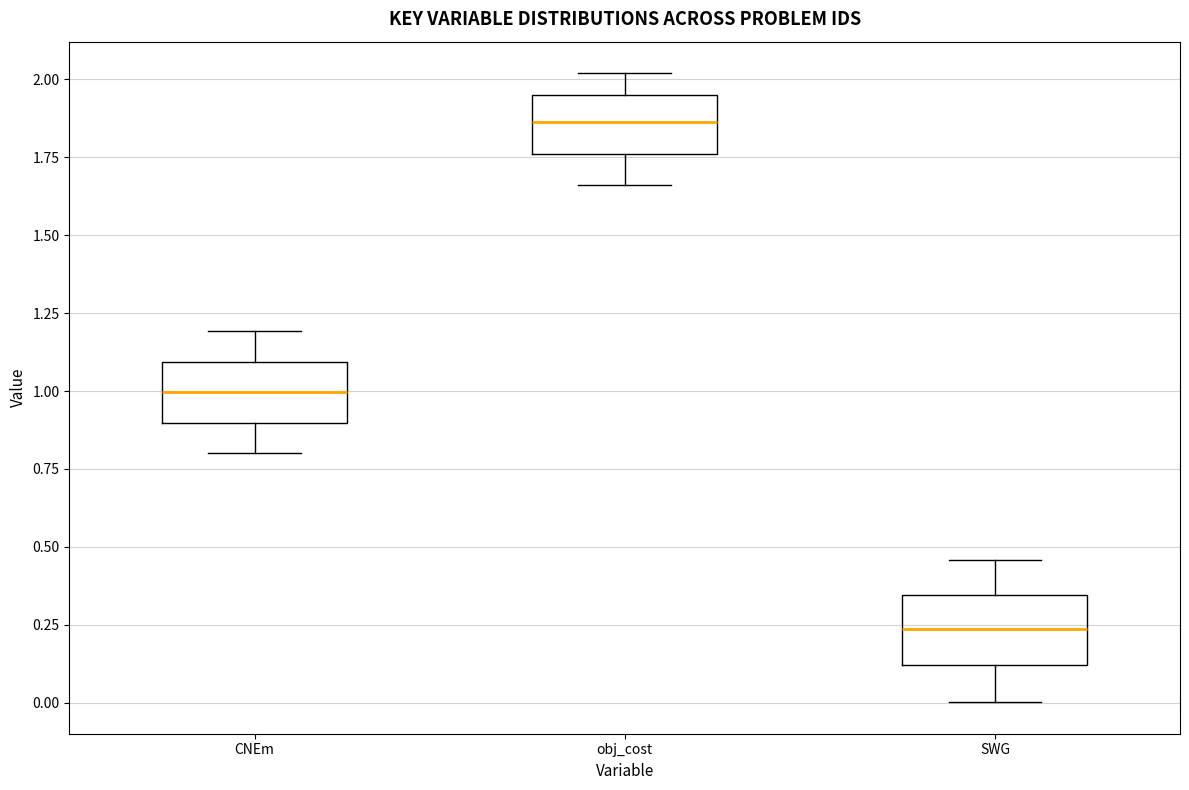

Where is the upper edge of the box for CNEm on the y-axis? The values are not printed on the chart, so give them approximately, as read against the axis.

1.10